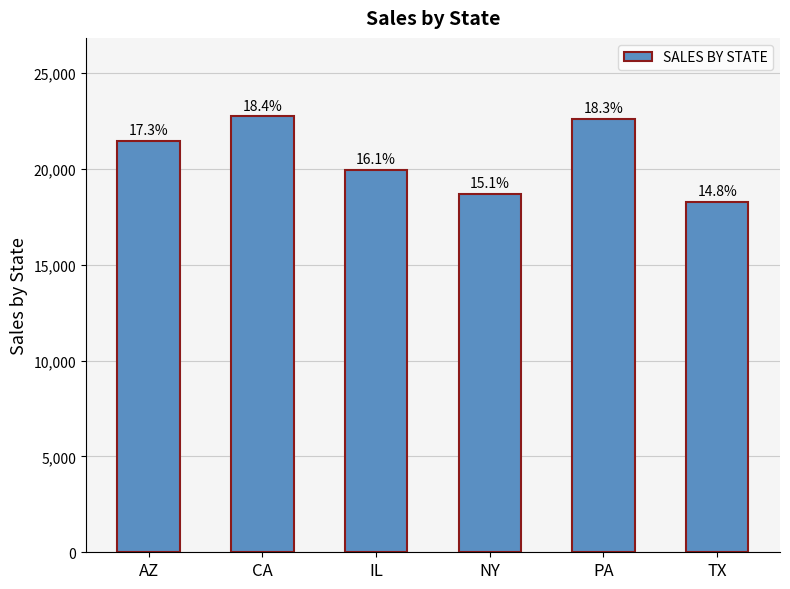

Reading left to right, extract all data points from this chart.

AZ=21460.5	CA=22734.9	IL=19950.5	NY=18676.1	PA=22605.8	TX=18266.4